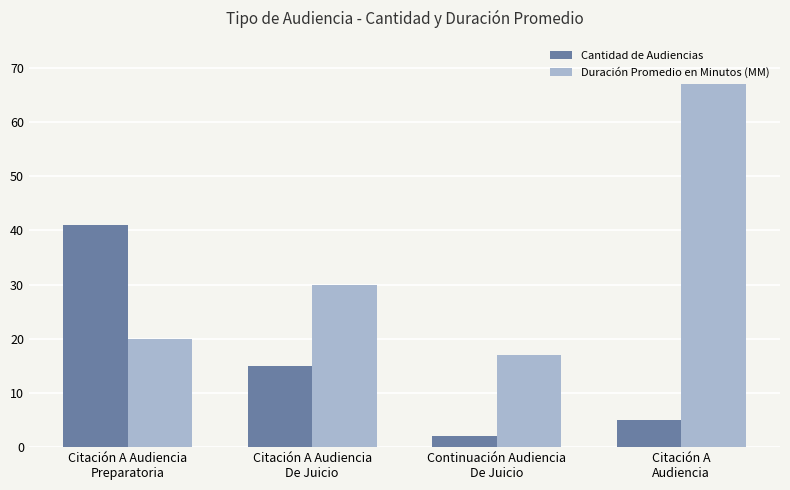

Reading left to right, list all the values displayed in this chart.

Cantidad de Audiencias: 41	15	2	5
Duración Promedio en Minutos (MM): 20	30	17	67